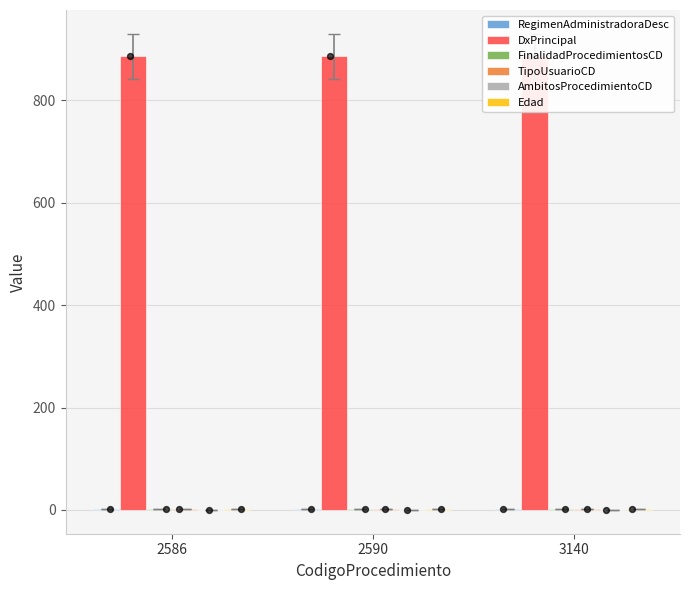

Which series has the largest total across all categories?

DxPrincipal